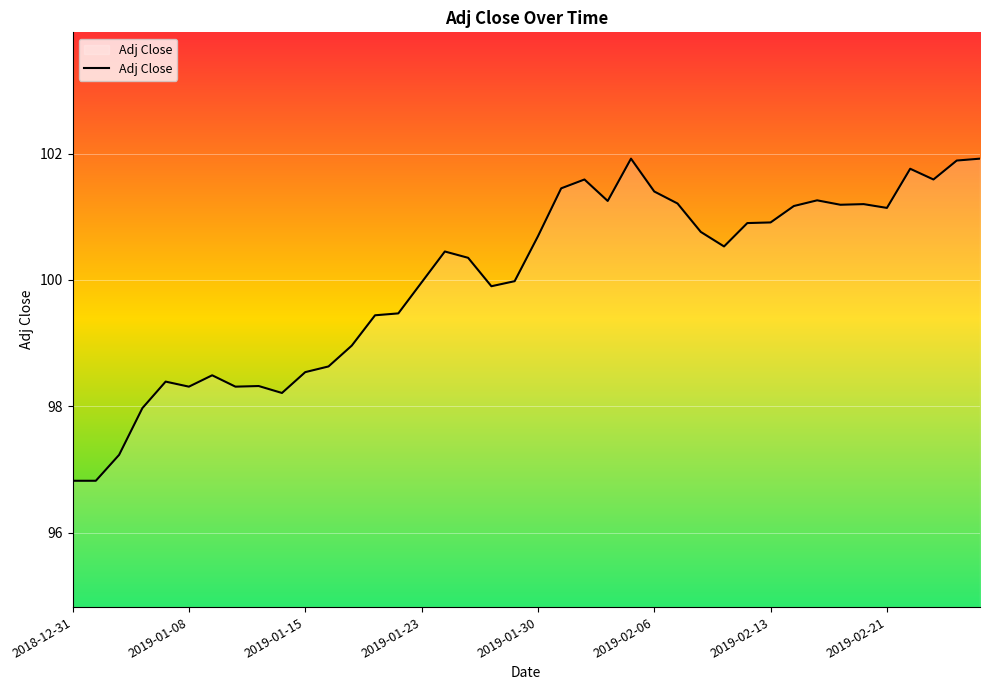

What is the sum of all values?

4000.3